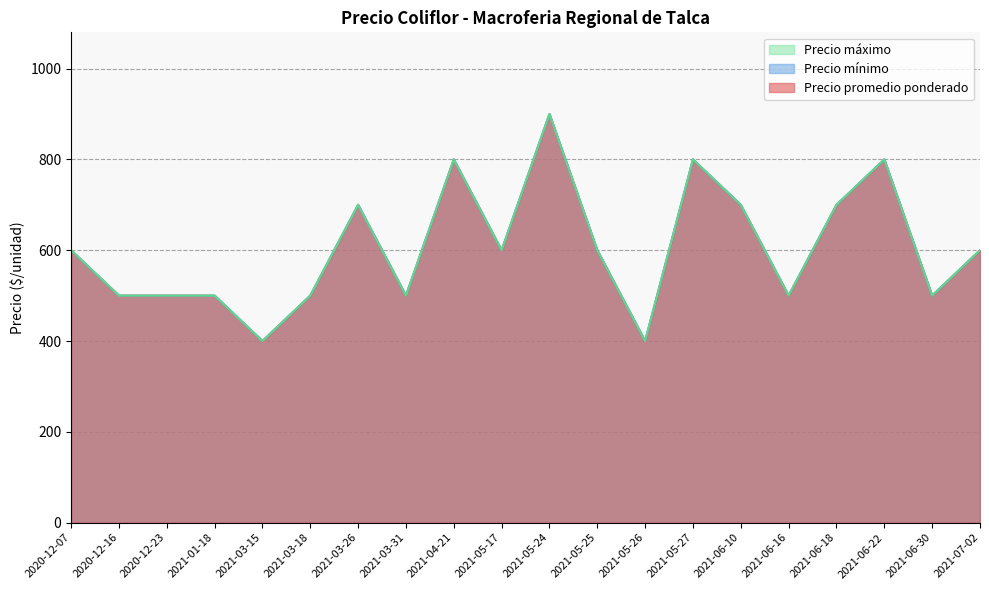

How many data points in Precio máximo are above 600?

7